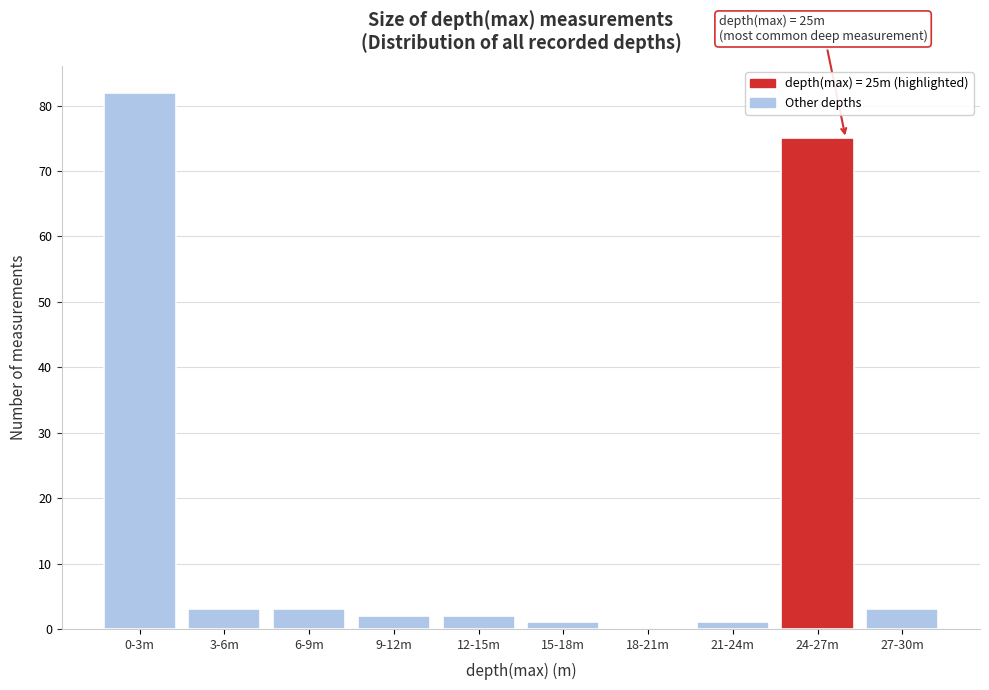

Reading right to left, list all the values displayed in this chart.

27-30m=3	24-27m=75	21-24m=1	18-21m=0	15-18m=1	12-15m=2	9-12m=2	6-9m=3	3-6m=3	0-3m=82